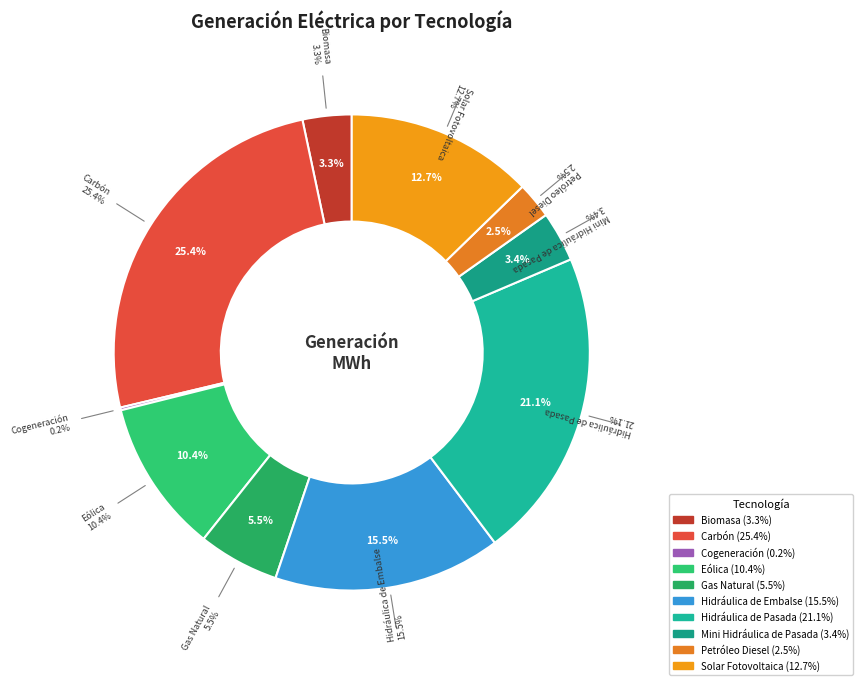

How many slices are in this pie chart?

10